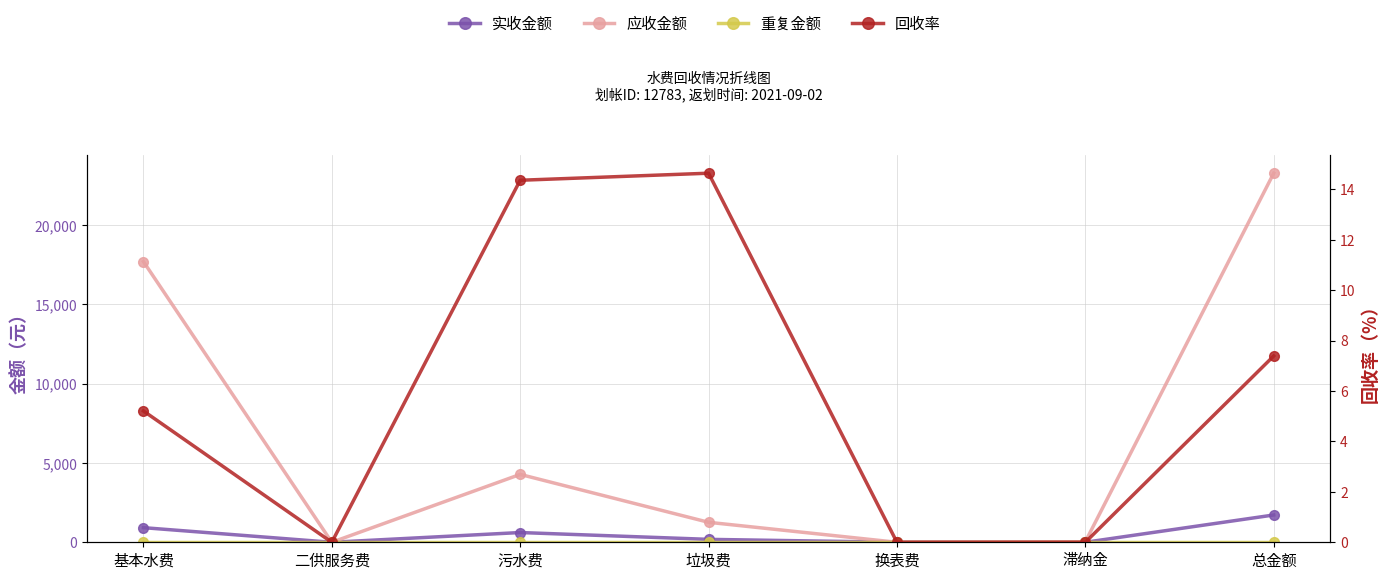

At which category does 应收金额 reach its first local valley?

二供服务费